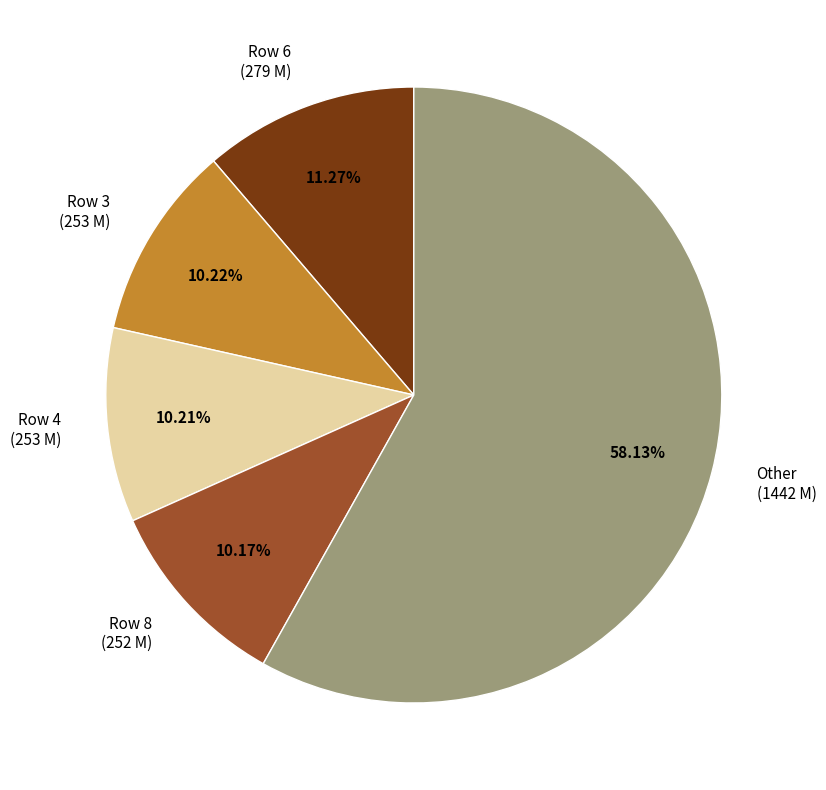

Does any single category account for the majority?

Yes